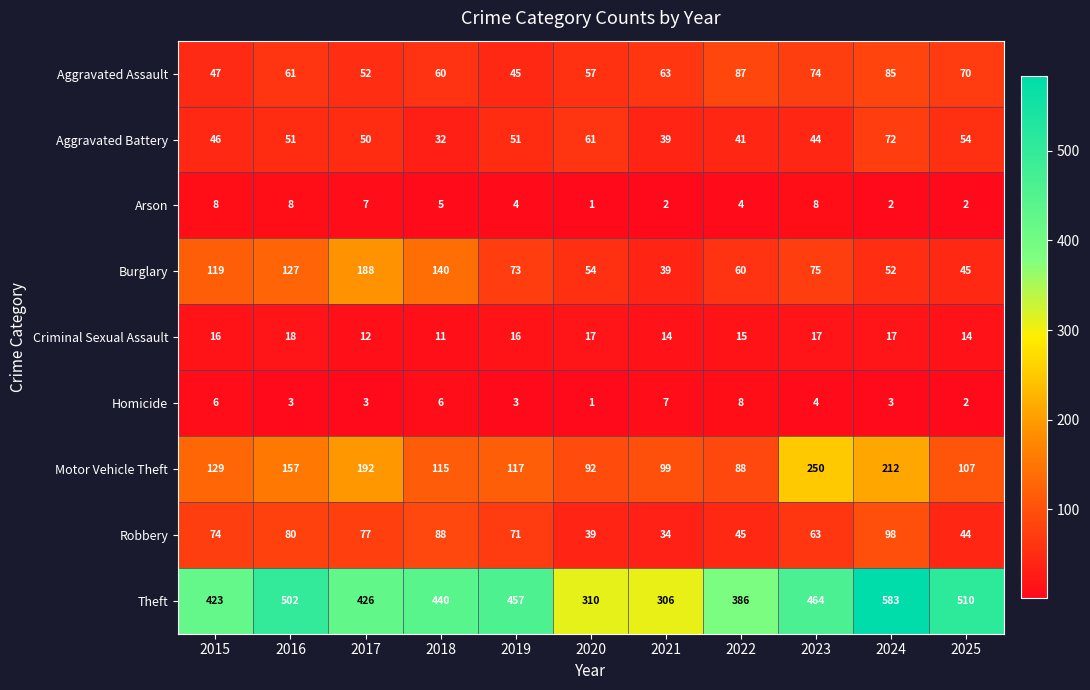

What is the difference between the second highest and minimum values in the Aggravated Assault series?

40